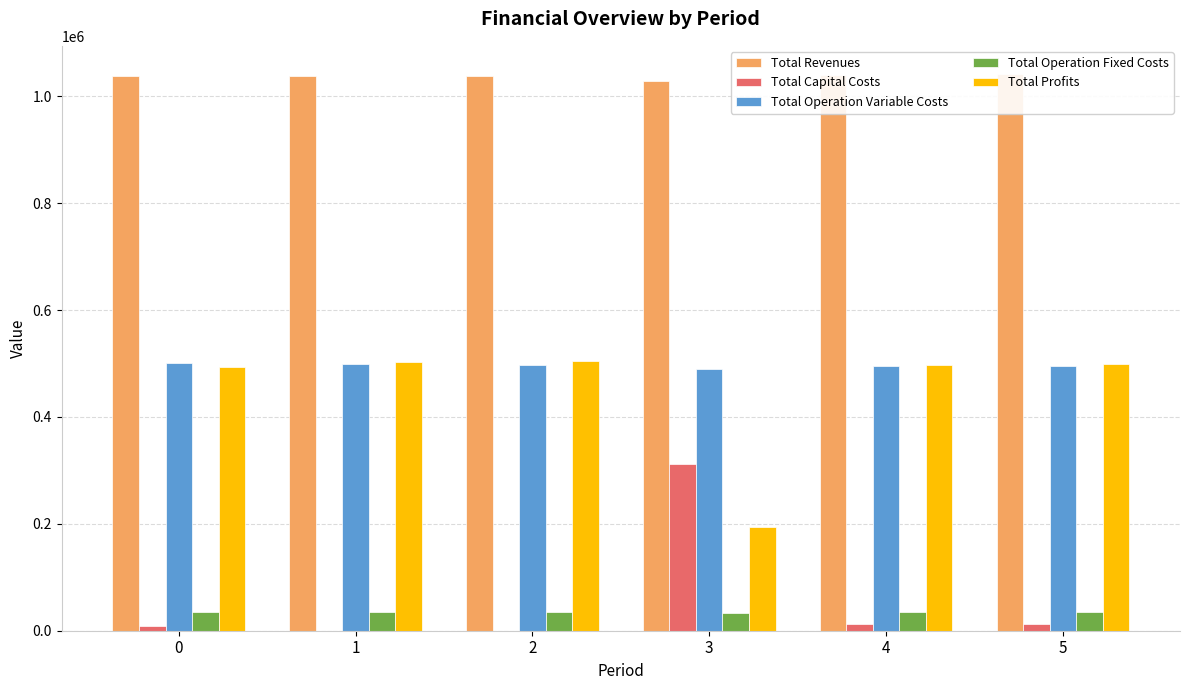

Are the bars grouped side by side (vs. stacked)?

Yes